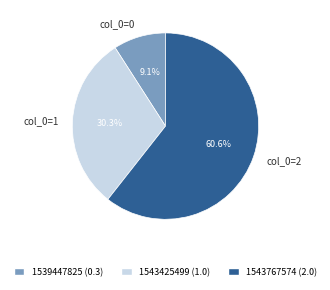

Which slice is the smallest?

col_0=0